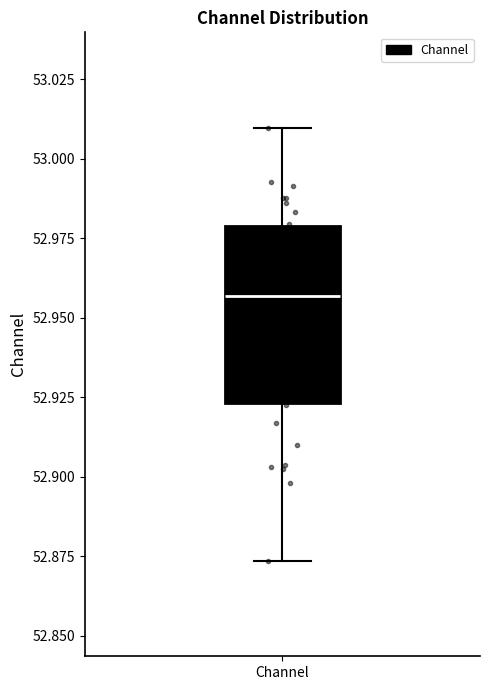

Read this box plot against the y-axis: the position of the median line, the range covered by the box, and the ends of both whiskers. The values are not printed on the chart, so give them approximately, as read against the axis.

median 52.955, box 52.925 to 52.980, whiskers 52.875 to 53.010